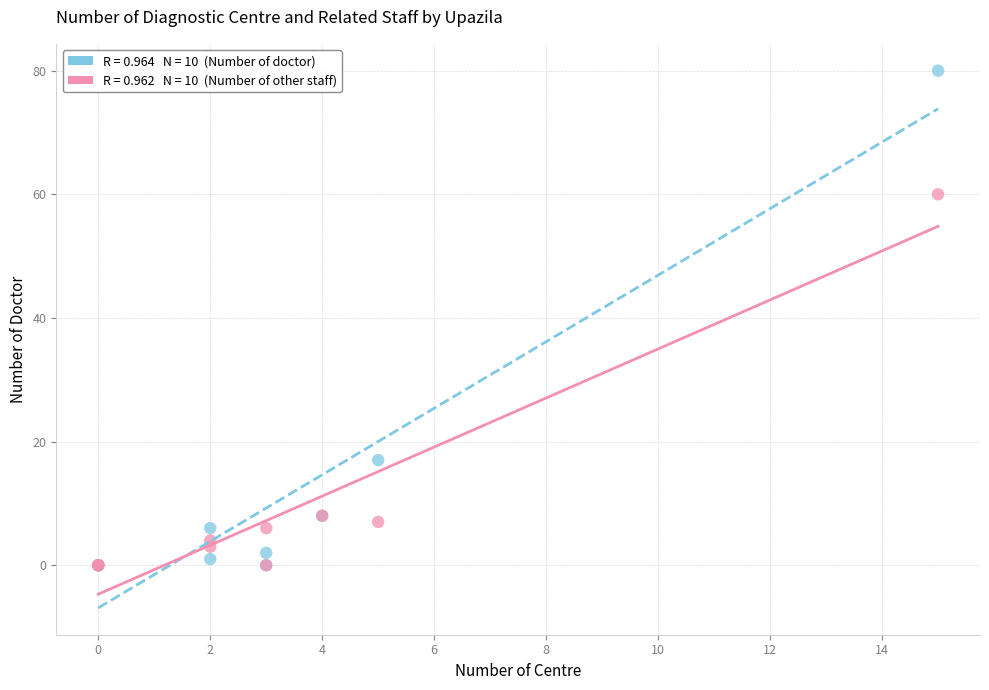

Across all series, what Y value is closest to 40?

60